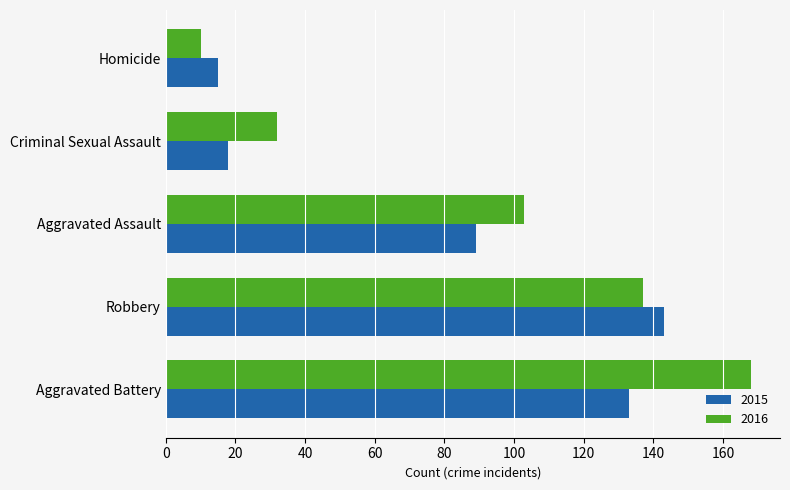

What is the difference between the 2016 values at Criminal Sexual Assault and Robbery?

105